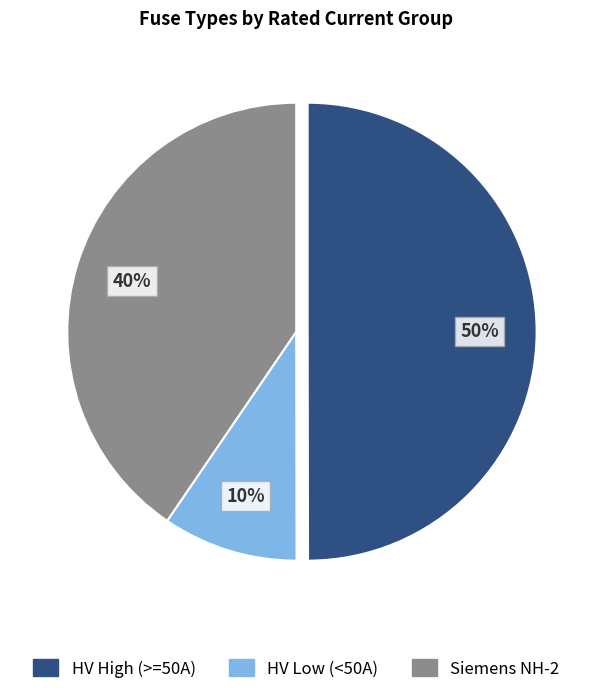

Does HV Low (<50A) account for over 50% of the chart?

No